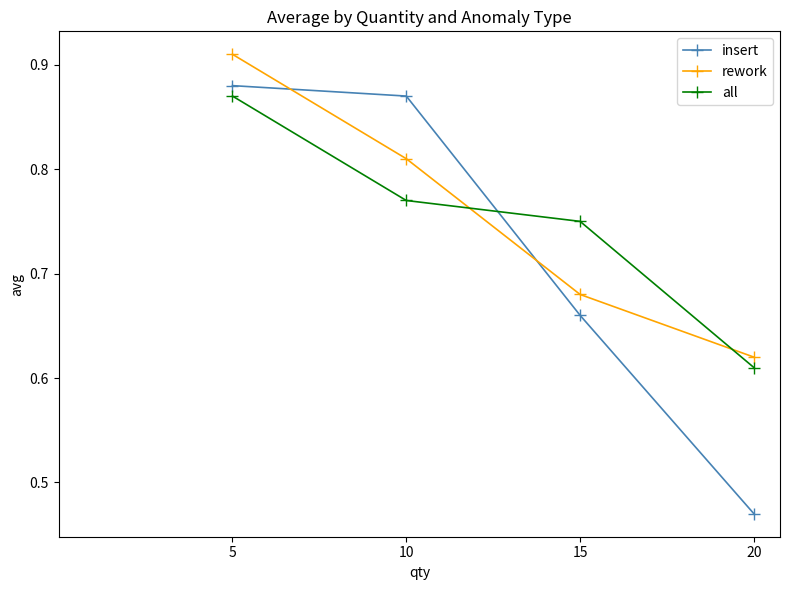

Which series has the largest total across all categories?

rework